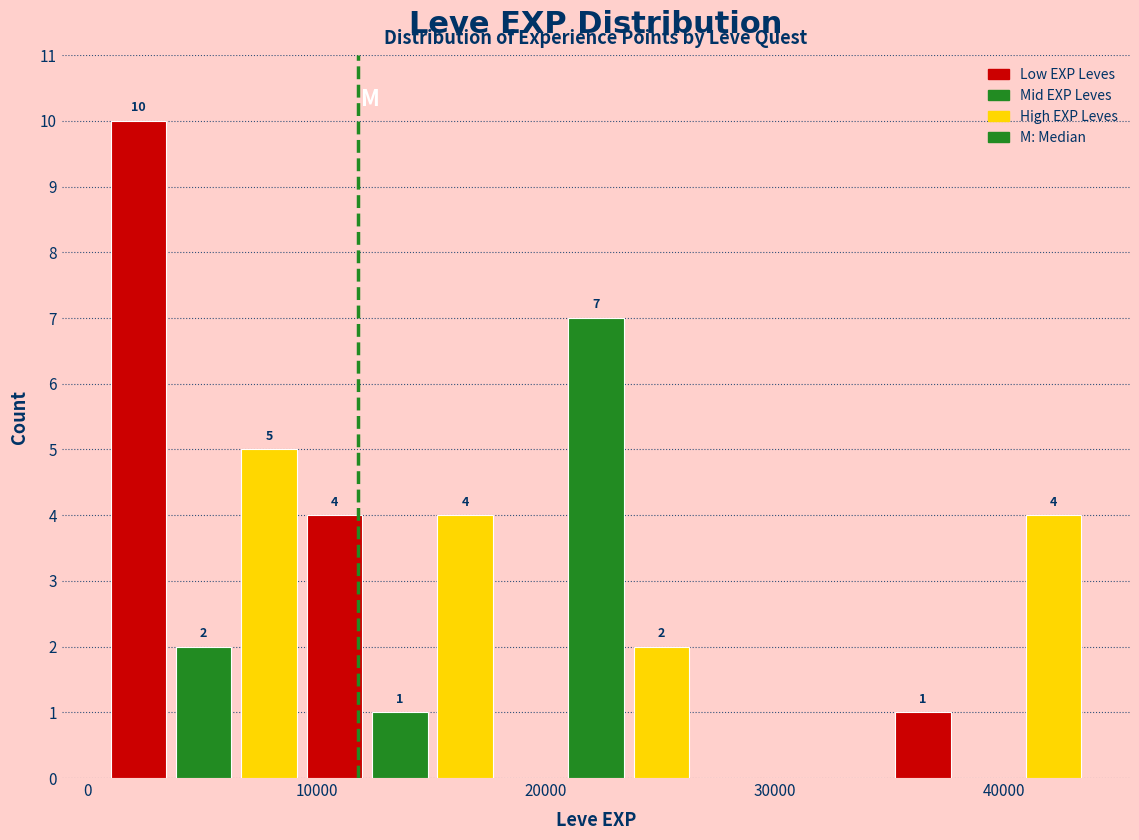

Around what value on the x-axis is the tallest bar? Give the approximate position of its centre, as read against the axis.

2000